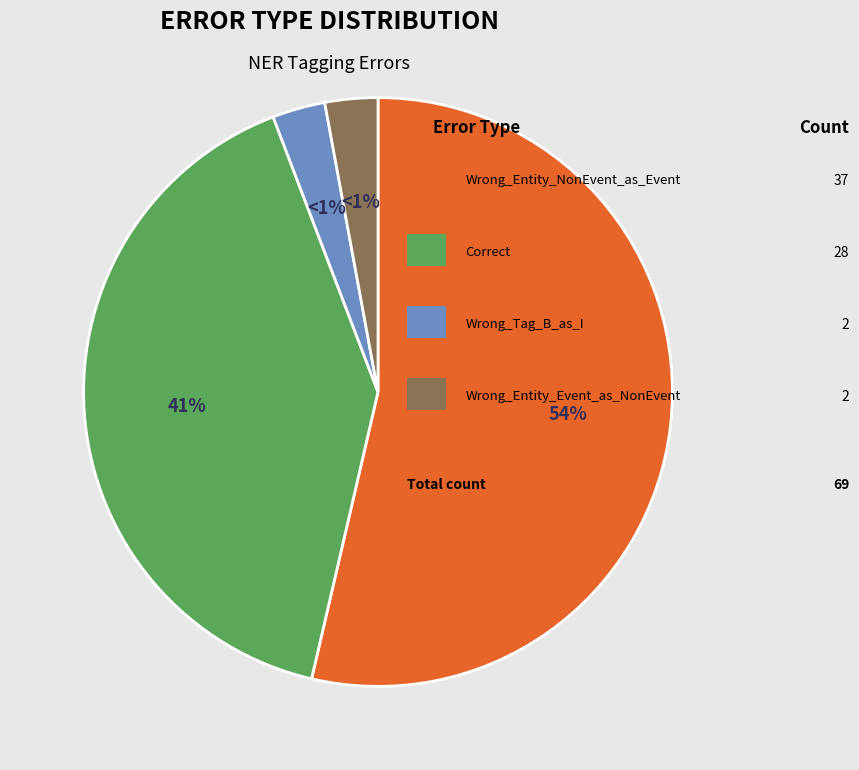

Is there a majority slice in this chart?

Yes